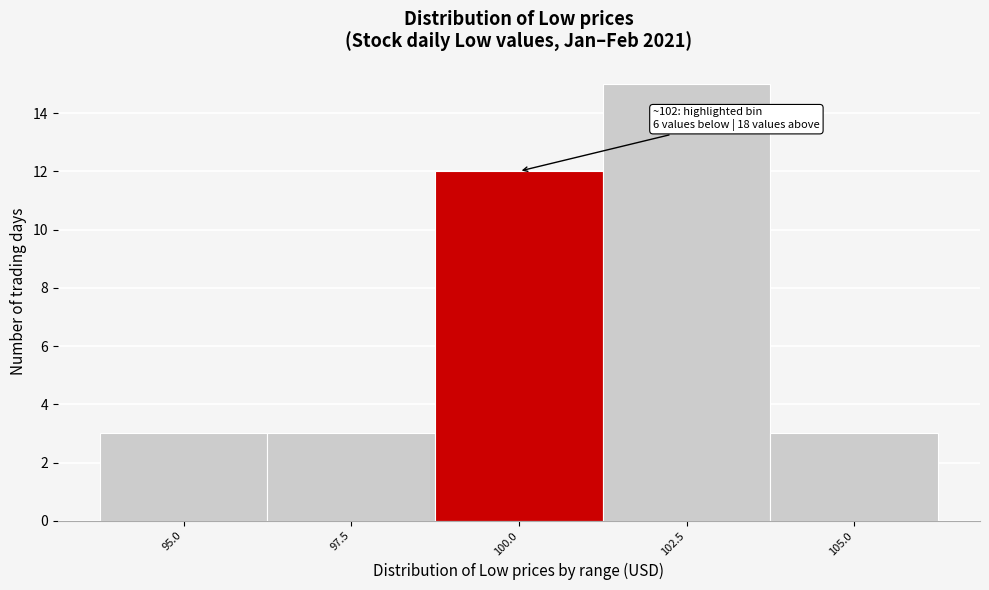

Reading left to right, list all the values displayed in this chart.

95.0=3	97.5=3	100.0=12	102.5=15	105.0=3